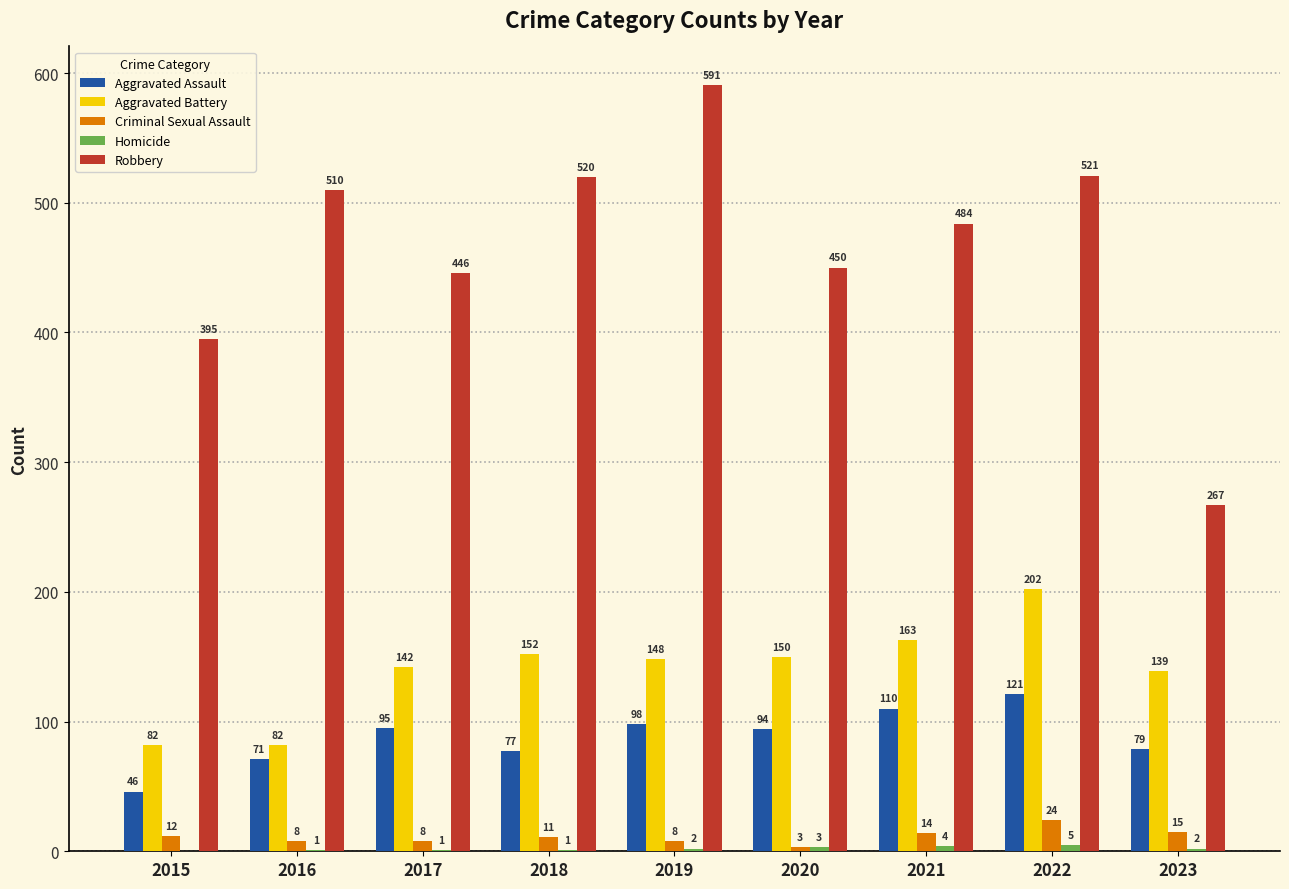

At which category is the sum across all series the highest?

2022